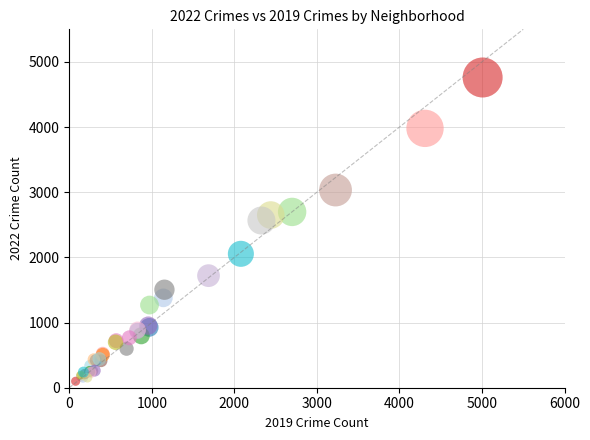

What Y value in the scatter plot is closest to 2430?

2566